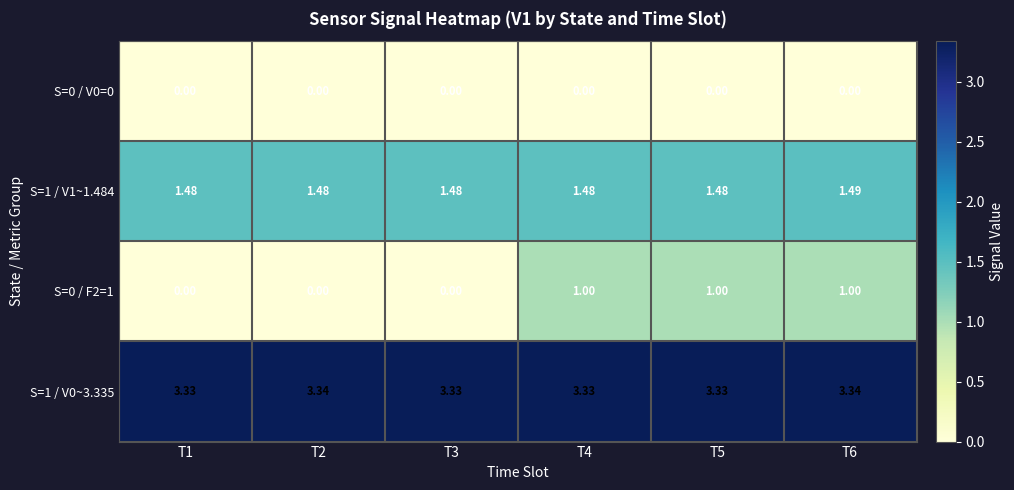

Is the value of S=0 / F2=1 at T5 greater than the value of S=0 / V0=0 at T5?

Yes